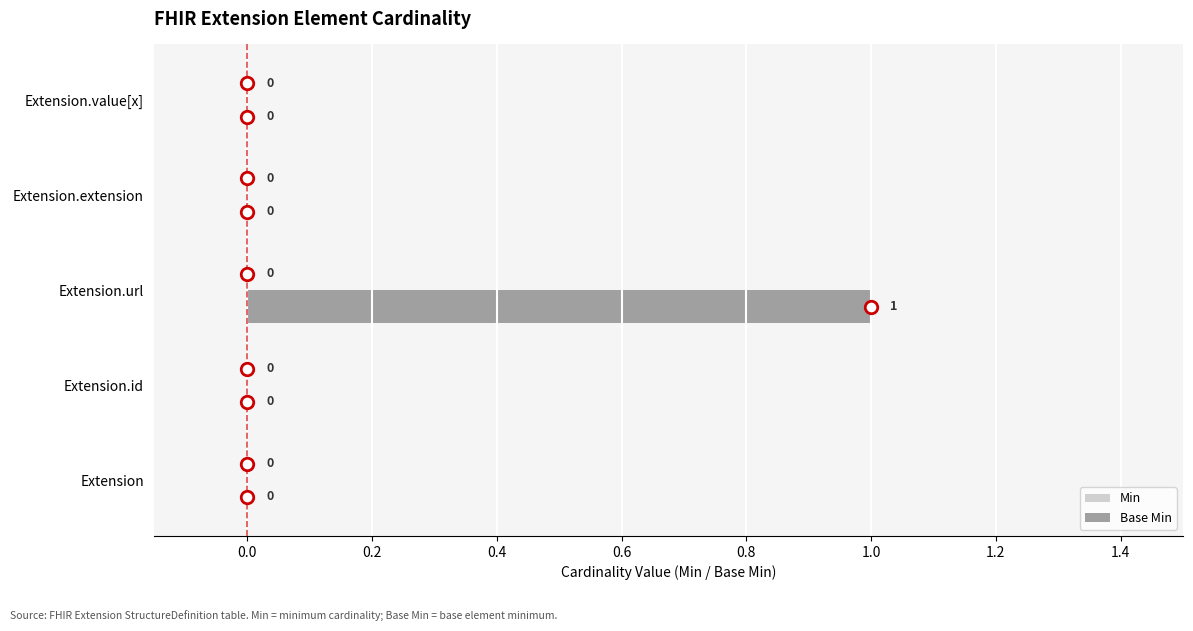

Between Extension.url and Extension, which is larger?

Extension.url